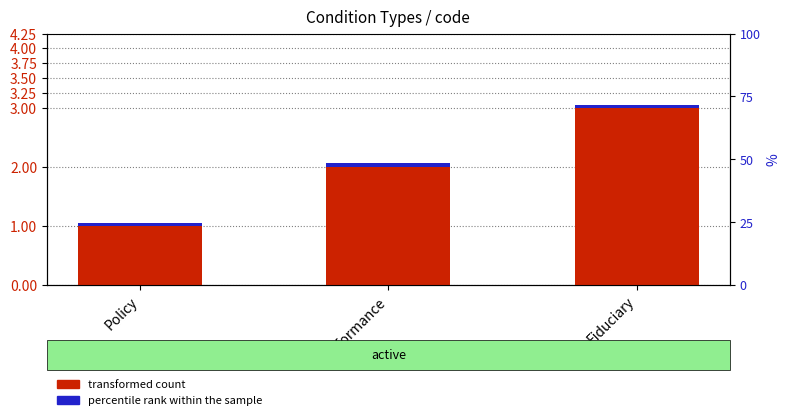

Is the value of transformed count at Performance greater than the value of percentile rank within the sample at Performance?

Yes